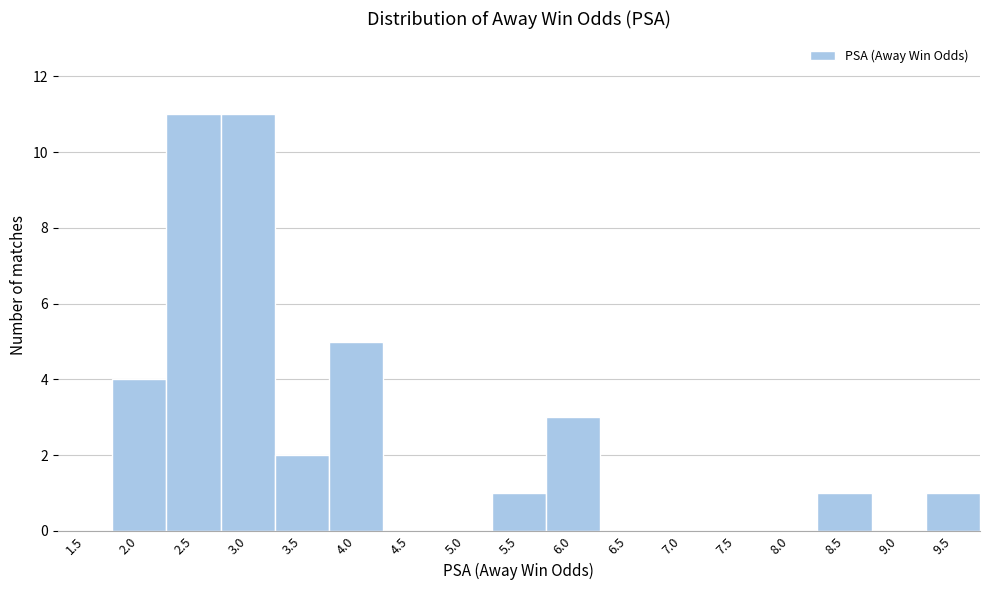

Reading left to right, list all the values displayed in this chart.

1.5=0	2.0=4	2.5=11	3.0=11	3.5=2	4.0=5	4.5=0	5.0=0	5.5=1	6.0=3	6.5=0	7.0=0	7.5=0	8.0=0	8.5=1	9.0=0	9.5=1